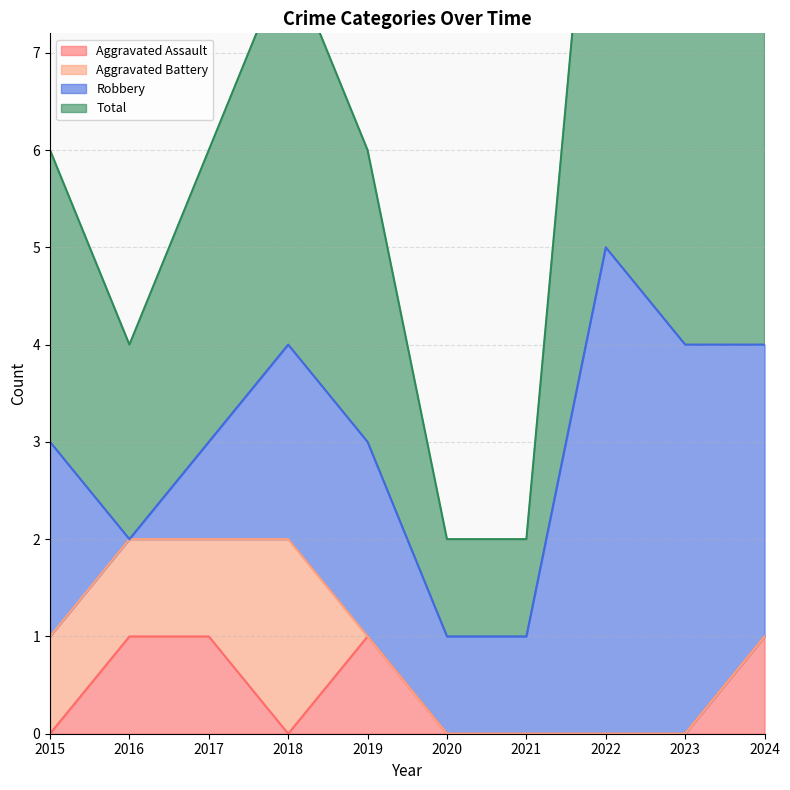

True or false: Total and Aggravated Assault cross at least once.

False